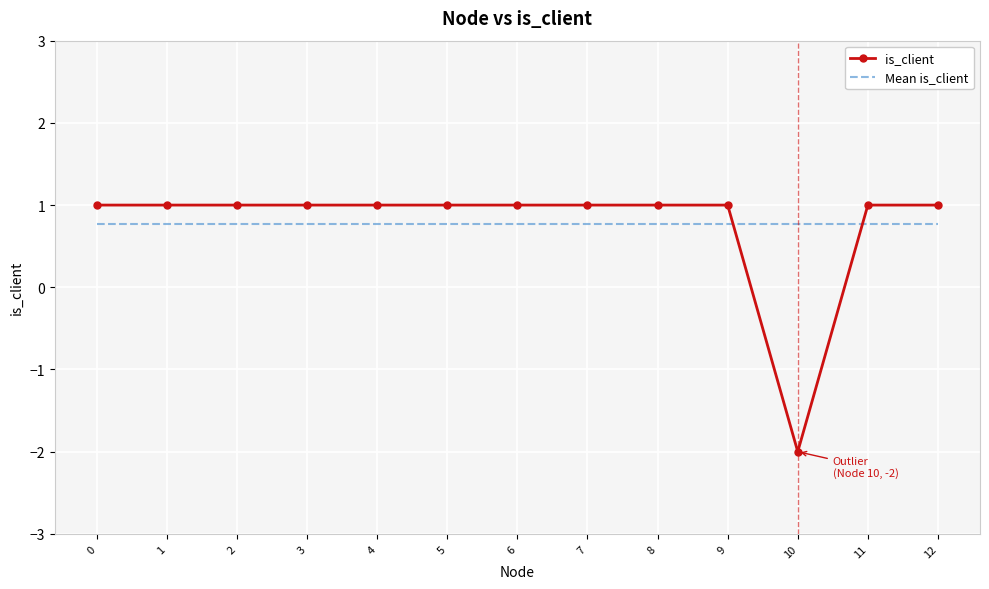

Which series has the largest range (max minus min)?

is_client